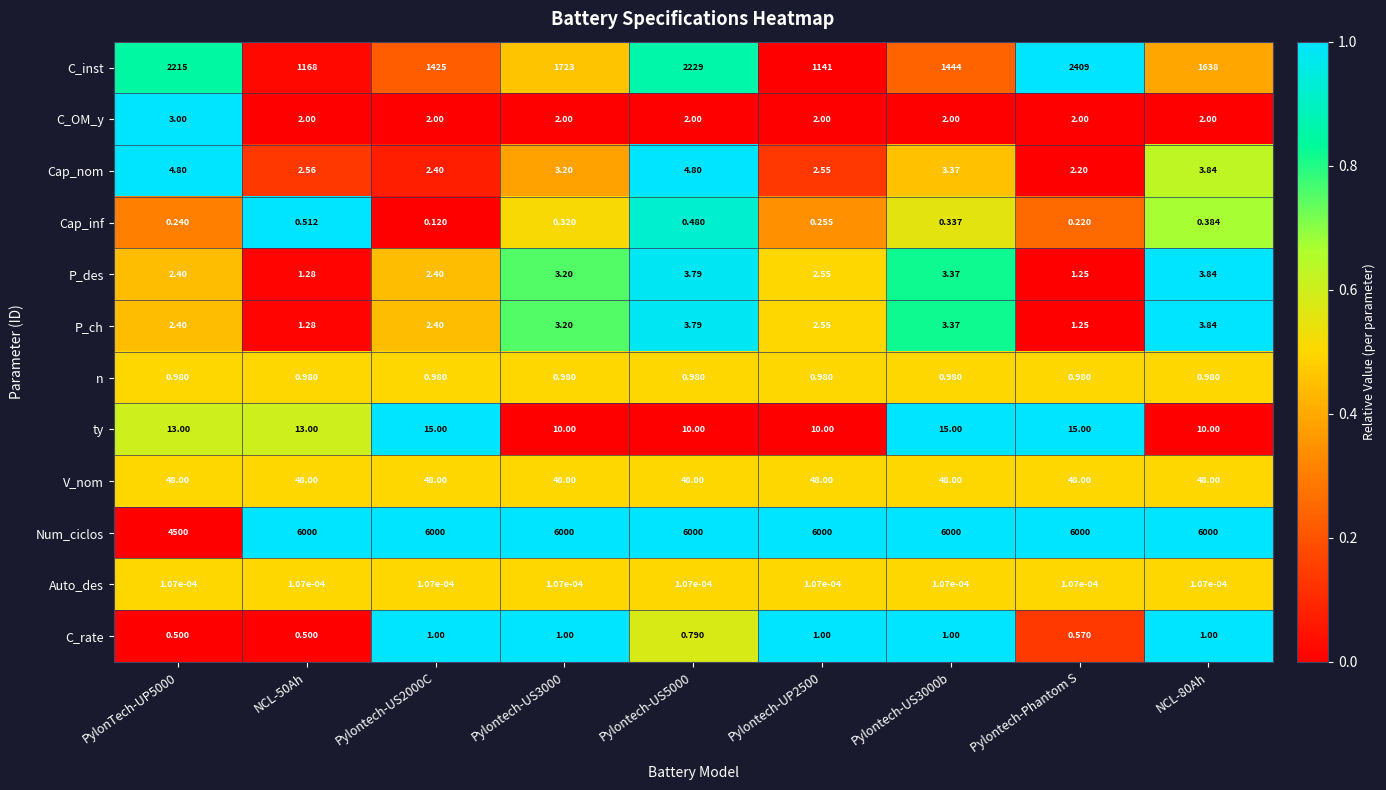

At which category is the sum across all series the highest?

Pylontech-Phantom S